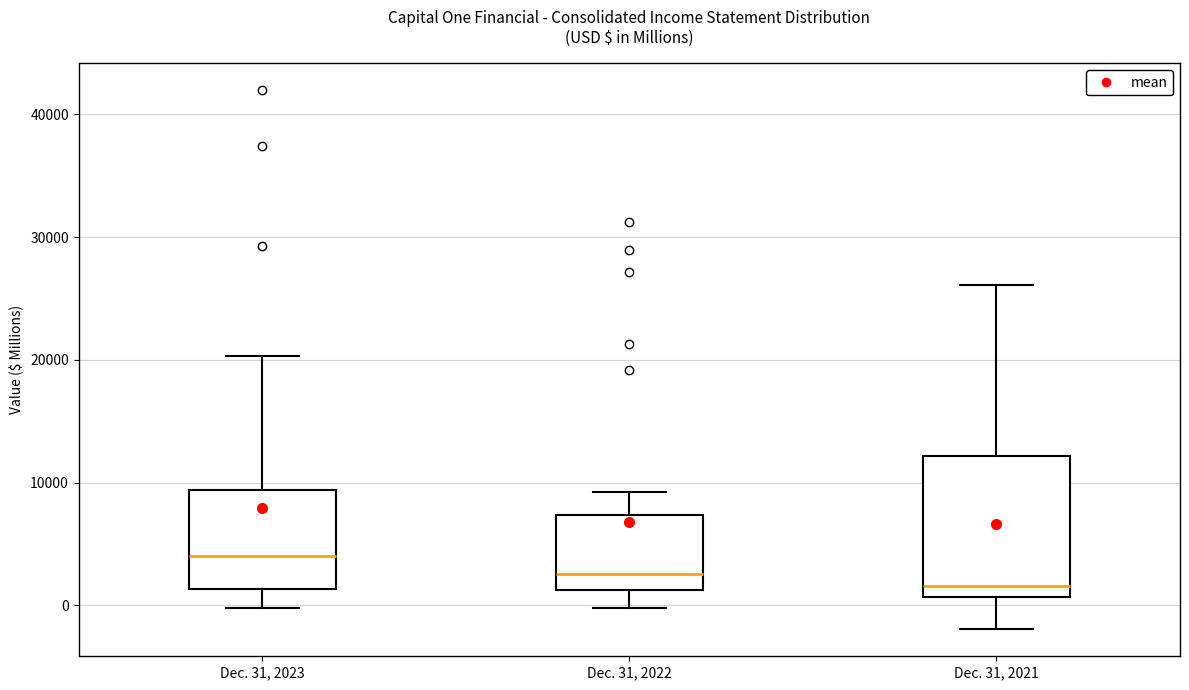

Reading left to right, read every box against the y-axis: the position of its median line, the range the box covers, and the ends of its whiskers. The values are not printed on the chart, so give them approximately, as read against the axis.

Dec. 31, 2023: median 4000, box 1000 to 9000, whiskers 0 to 20000
Dec. 31, 2022: median 3000, box 1000 to 7000, whiskers 0 to 9000
Dec. 31, 2021: median 2000, box 1000 to 12000, whiskers -2000 to 26000